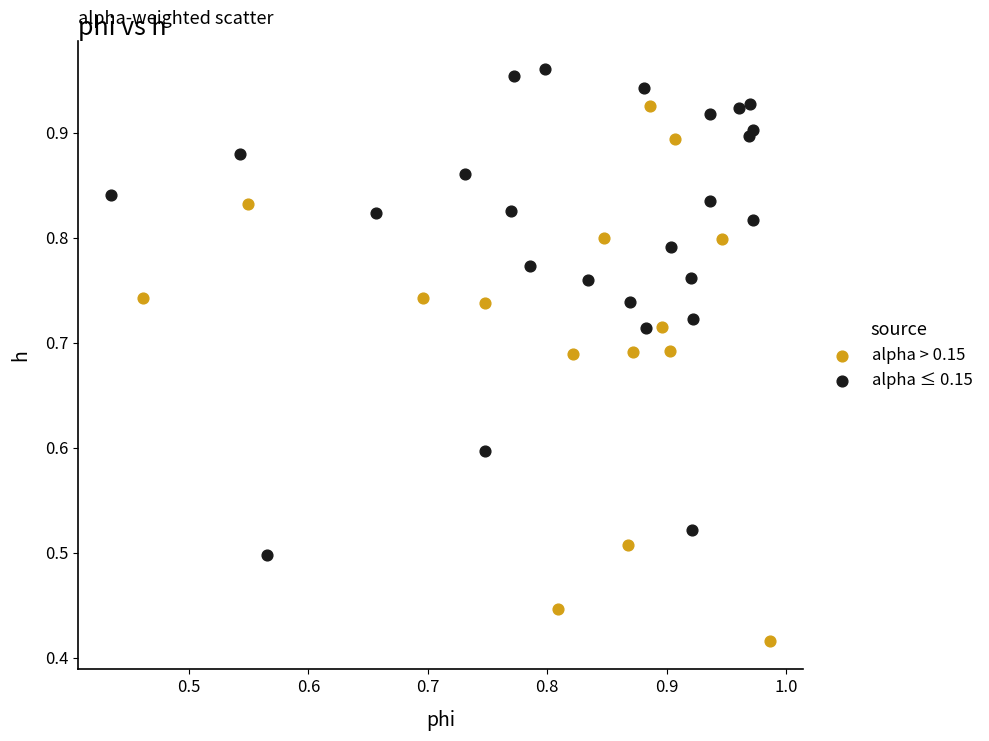

Which series contains the lowest Y value?

alpha > 0.15